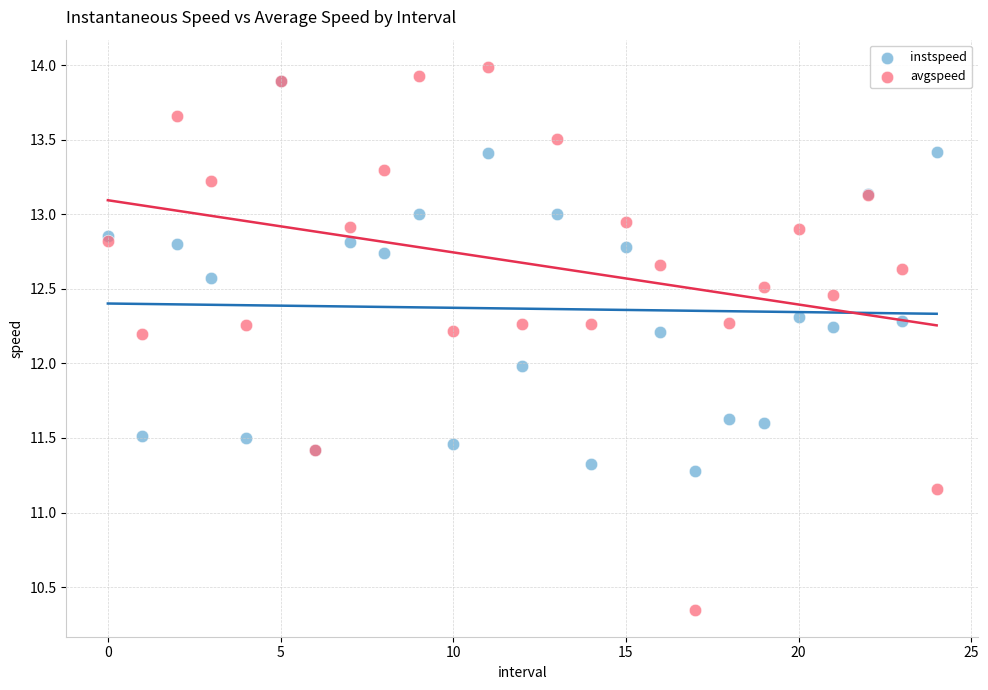

Which series reaches the minimum Y coordinate?

avgspeed